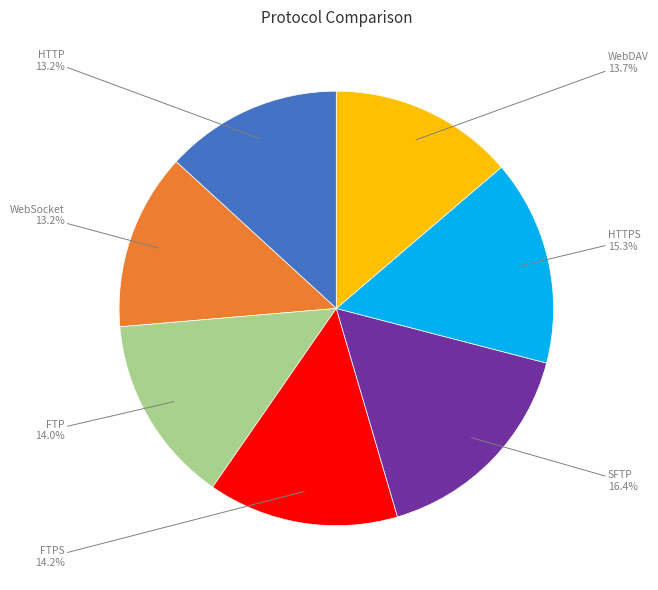

Is HTTPS the majority of the pie?

No